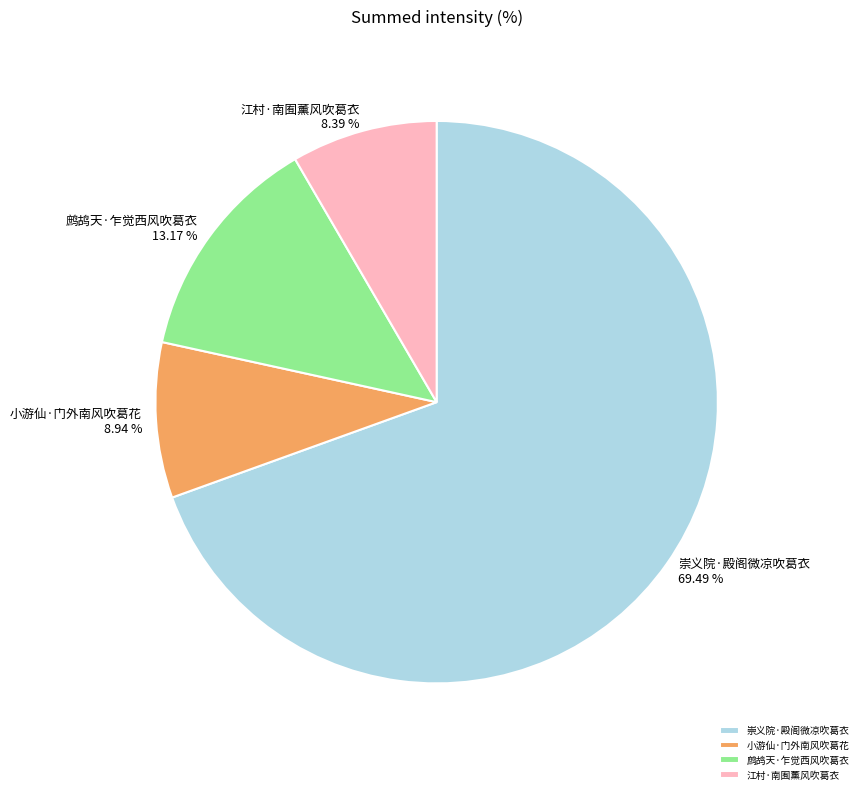

What is the ratio of the value at 江村·南囿薰风吹葛衣 to the value at 鹧鸪天·乍觉西风吹葛衣?

0.6